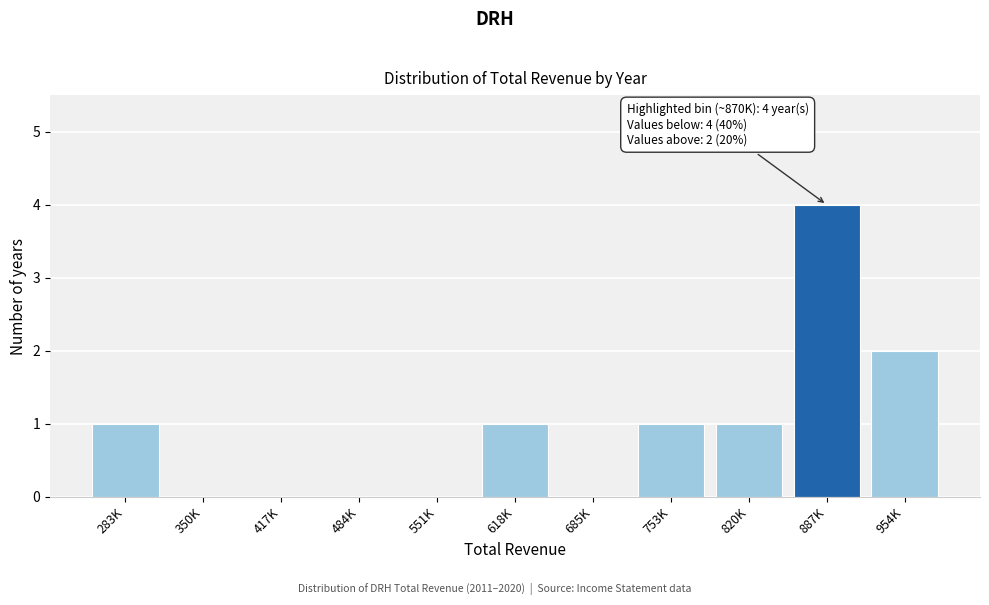

Reading left to right, transcribe all the data shown in this chart.

283K=1	350K=0	417K=0	484K=0	551K=0	618K=1	685K=0	753K=1	820K=1	887K=4	954K=2